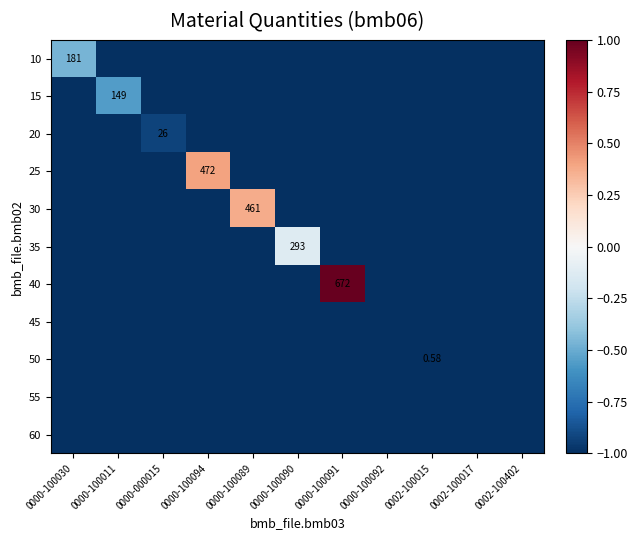

List the series in order of their peak value, highest first.

40, 25, 30, 35, 10, 15, 20, 50, 45, 55, 60